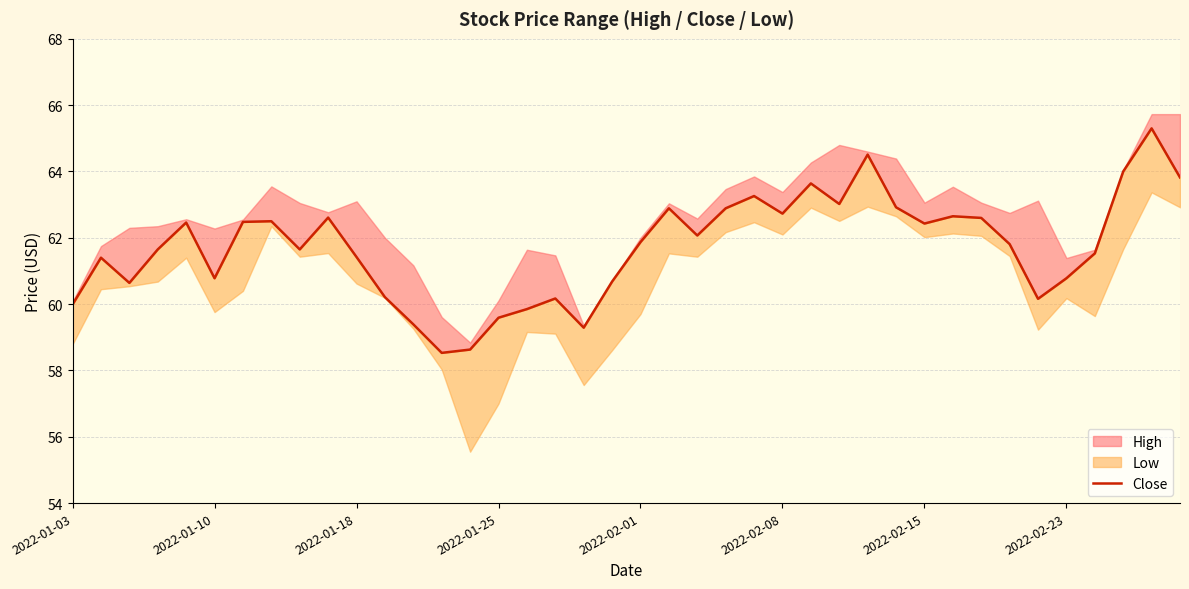

Approximately how many times larger is the value at 2022-01-18 compared to 14?

1.0